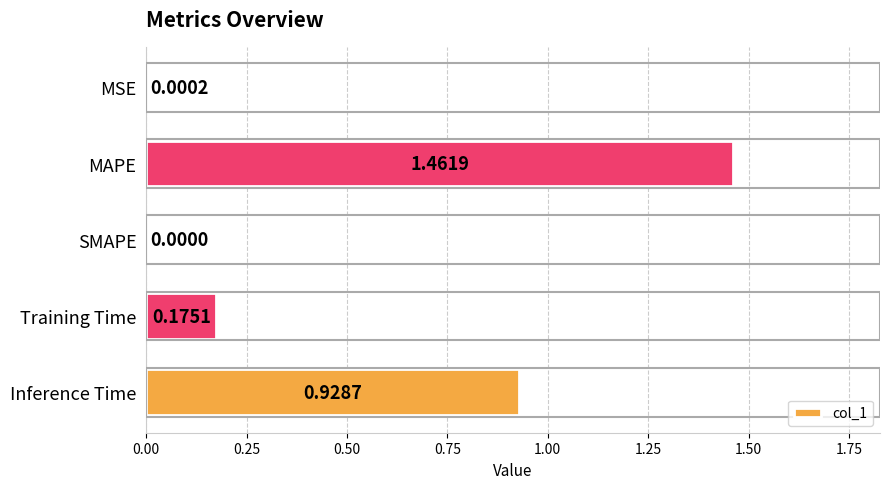

Where is the data nearest to the value 0?

SMAPE